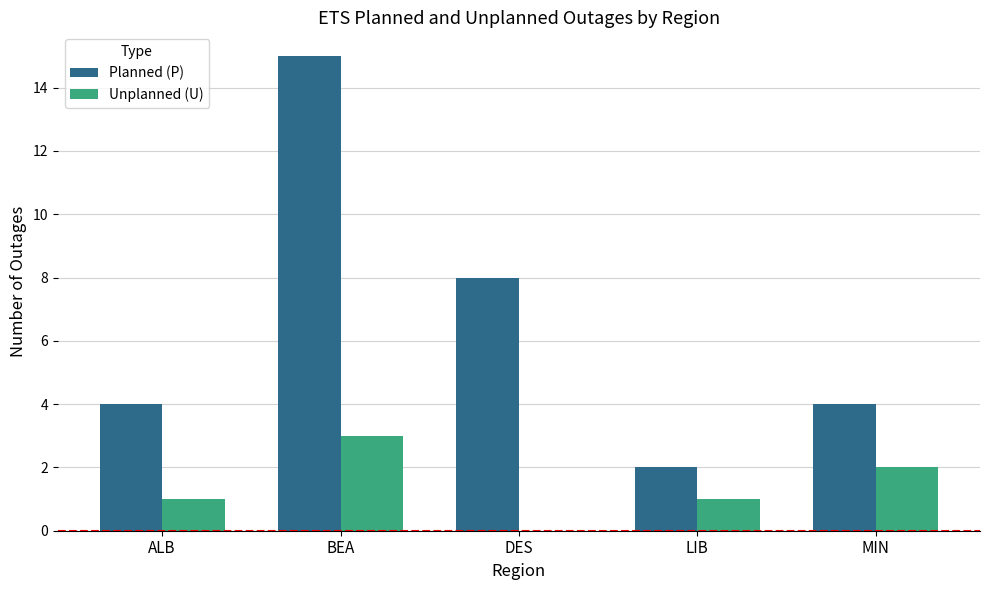

Between ALB and DES, which series saw the biggest shift?

Planned (P)